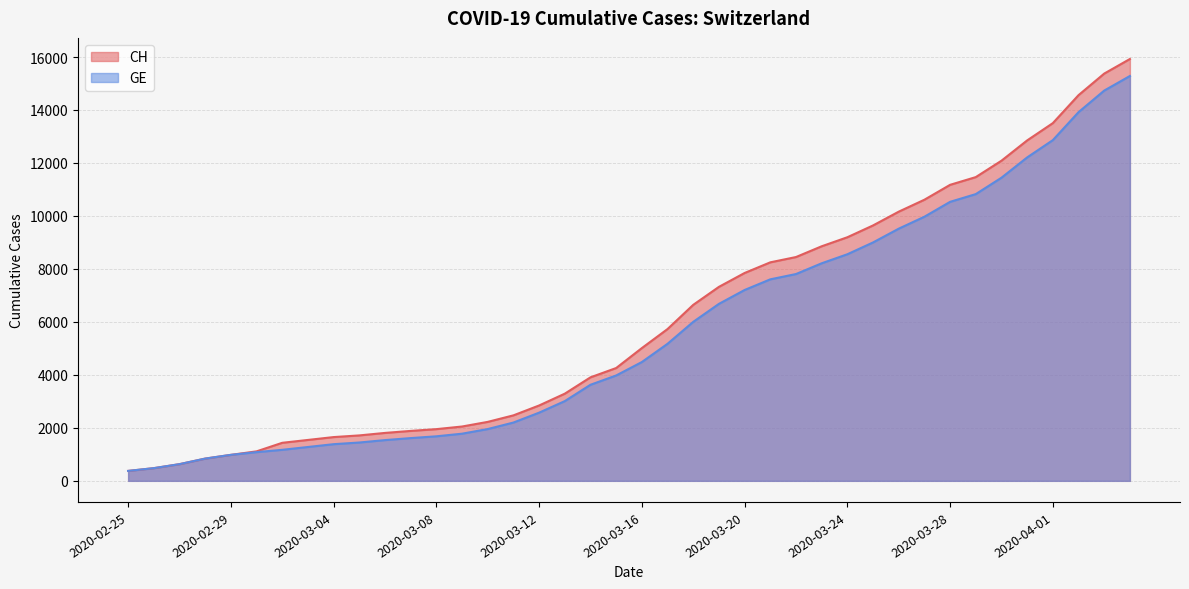

Count the number of data series in this chart.

2